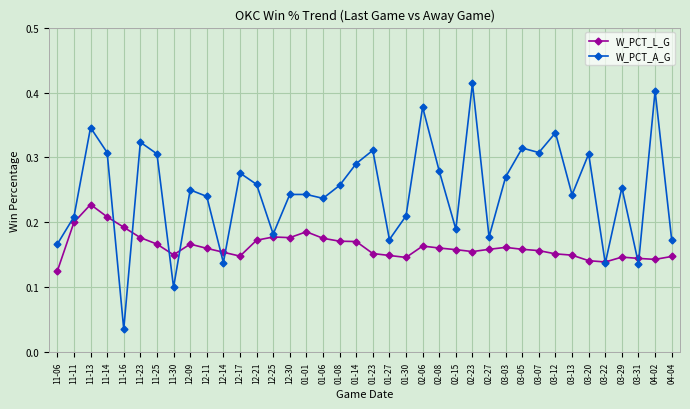

The W_PCT_L_G series shows 0.4 at 12-17. True or false?

False